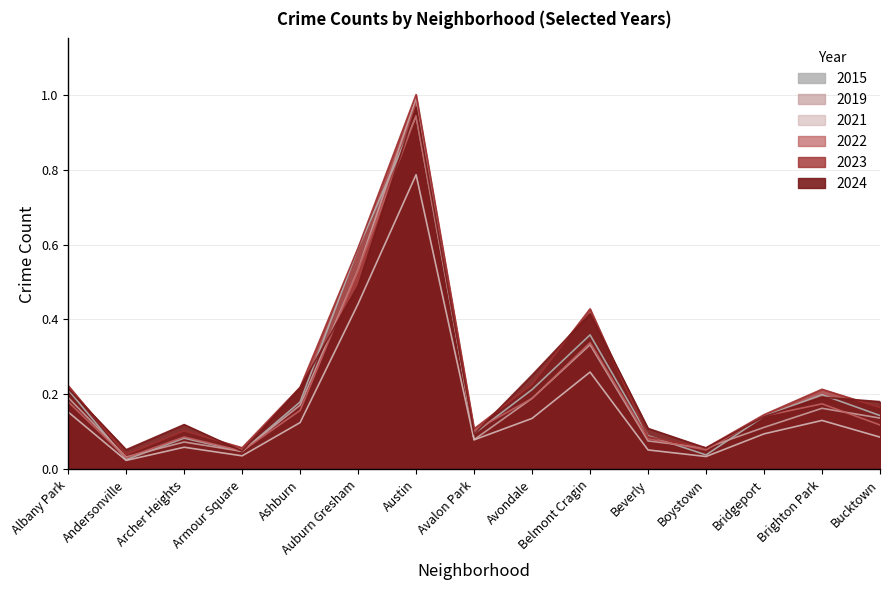

What is the difference between the 2015 values at Auburn Gresham and Ashburn?

0.4